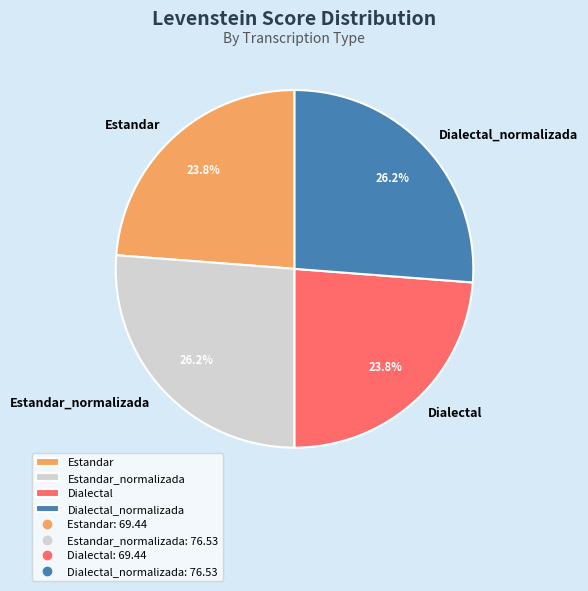

Which has a higher value, Dialectal or Dialectal_normalizada?

Dialectal_normalizada